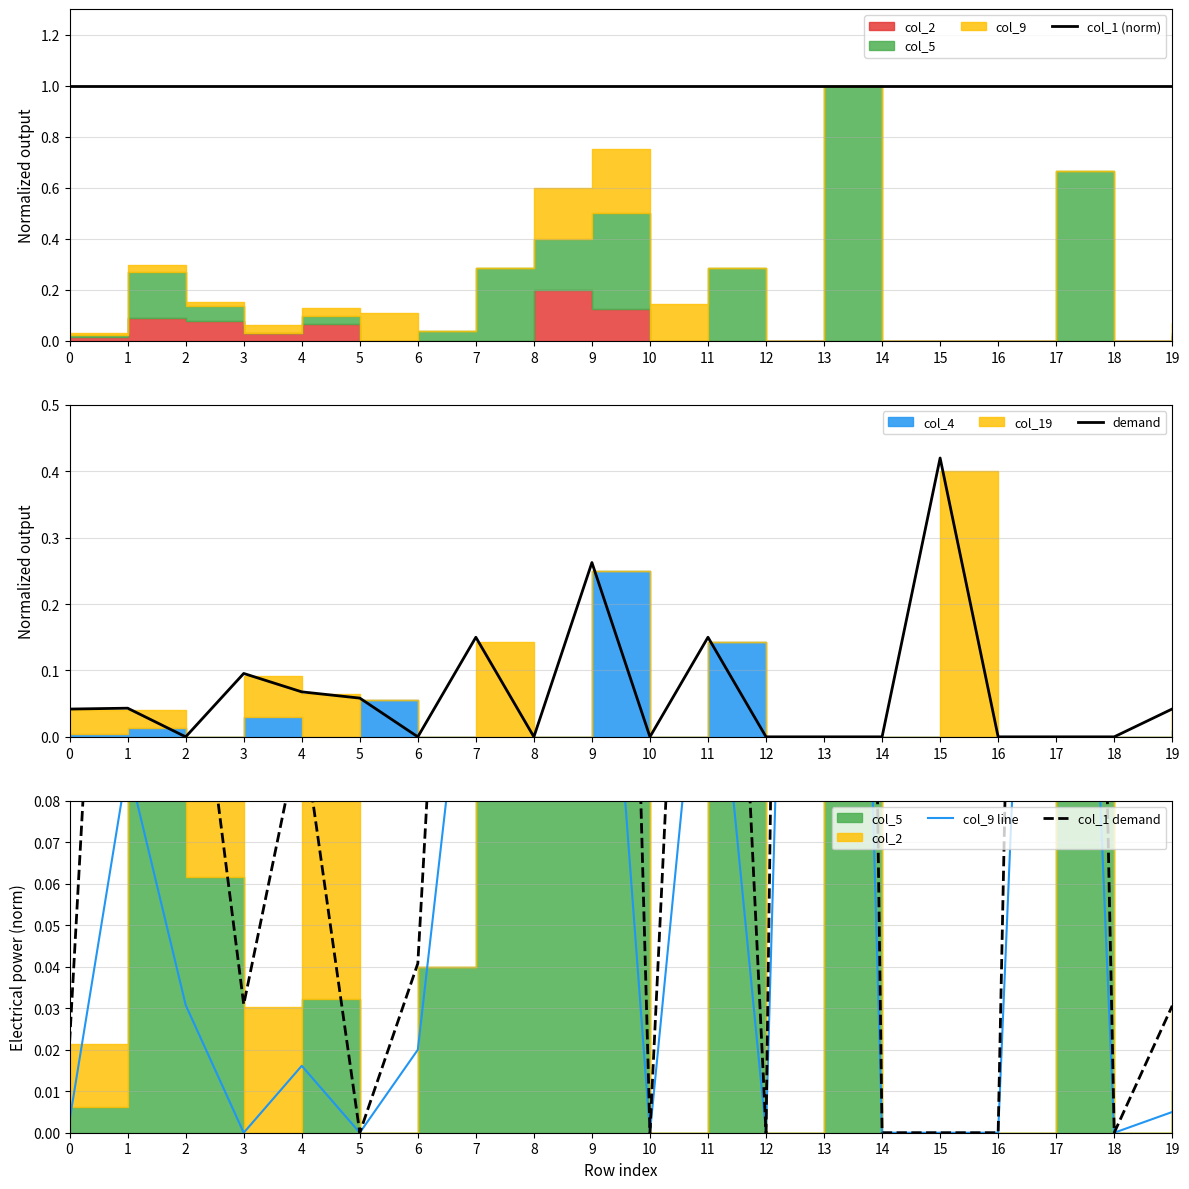

At how many categories does at least one series exceed 0?

20